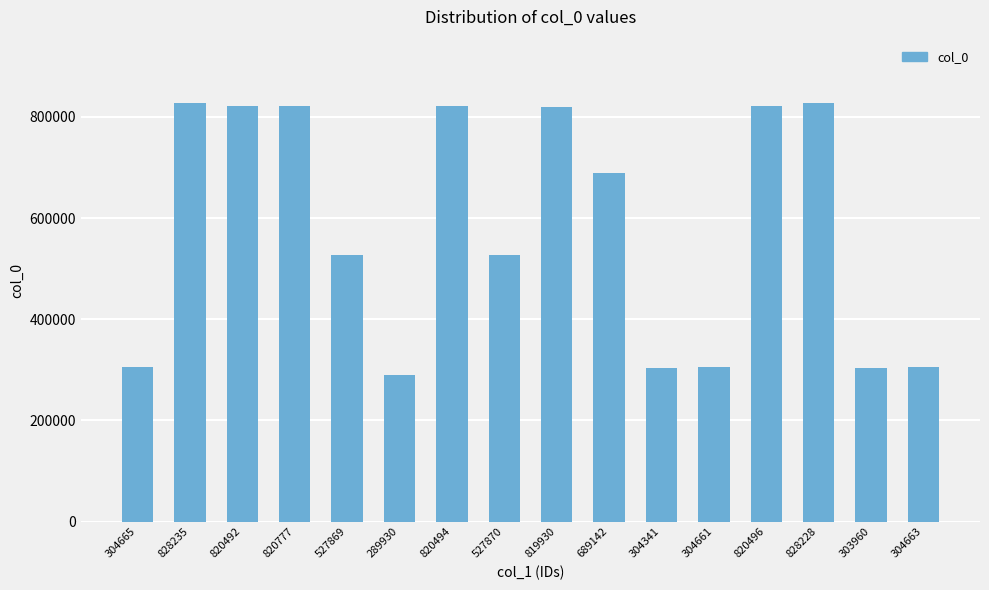

What is the difference between the values at 304663 and 819930?

515267